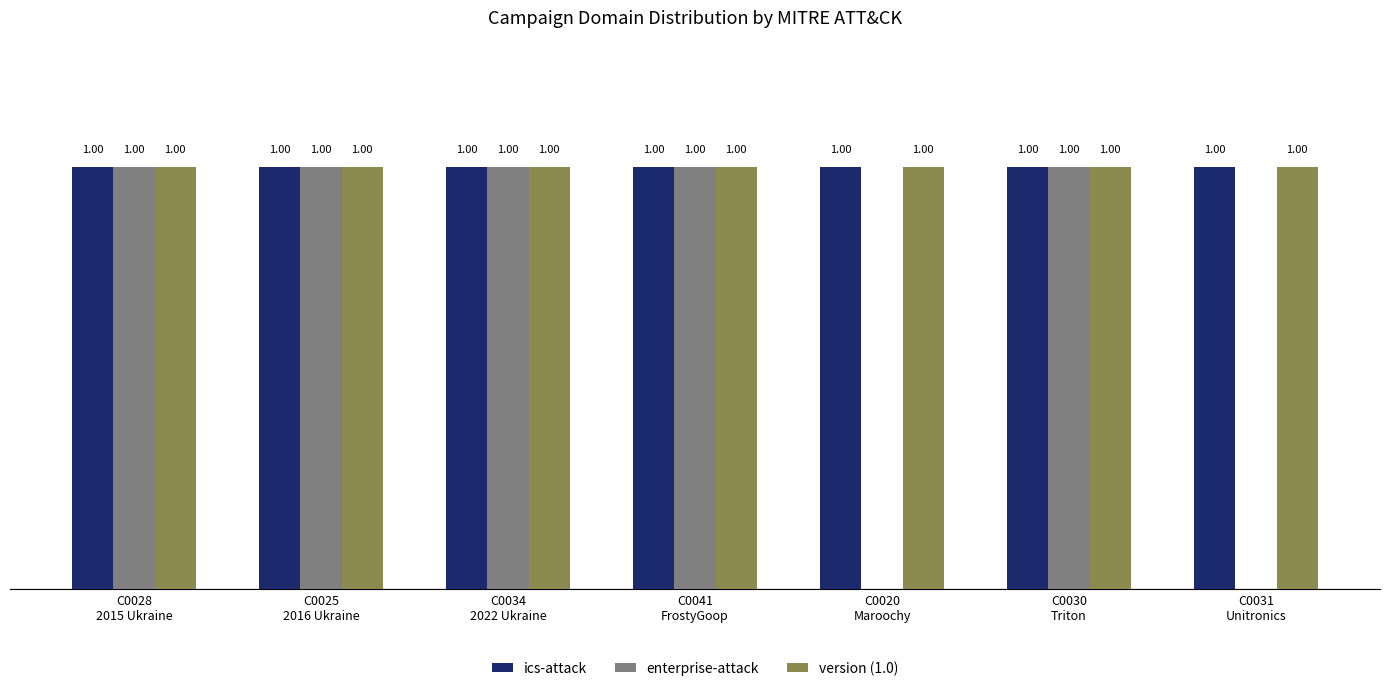

True or false: ics-attack has a value of 1 at C0020
Maroochy.

True